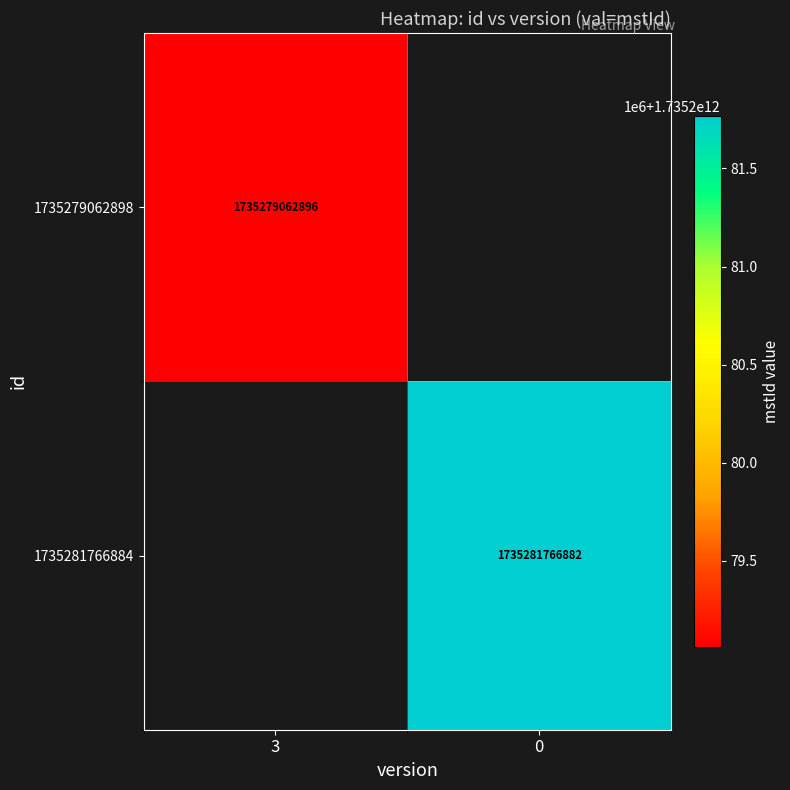

The 1735281766884 series shows 3080875447448 at 0. True or false?

False